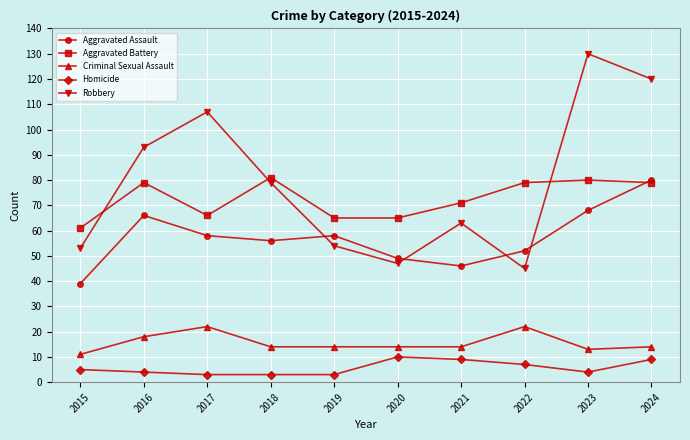

How many intersections are there between Aggravated Assault and Aggravated Battery?

1